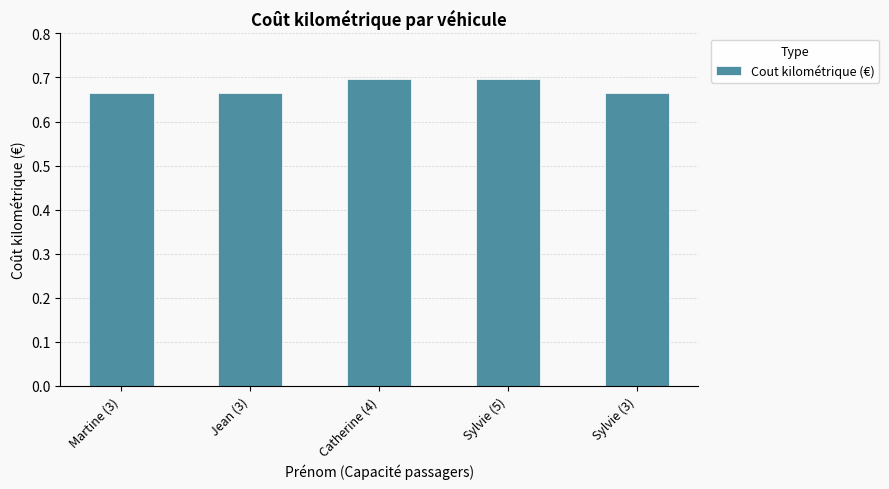

What position from the left is Sylvie (3)?

5